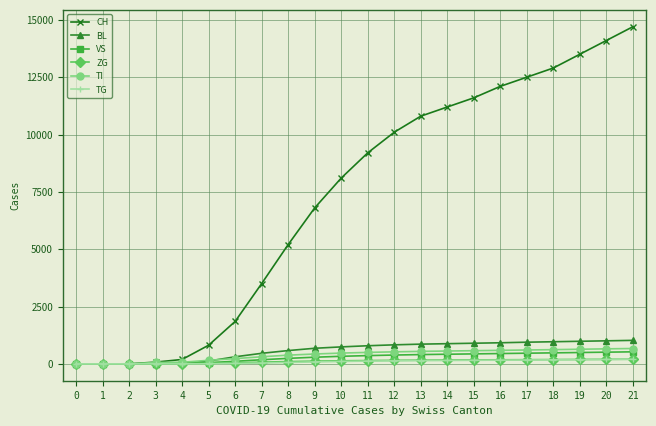

What are all the series names shown in the legend?

CH, BL, VS, ZG, TI, TG